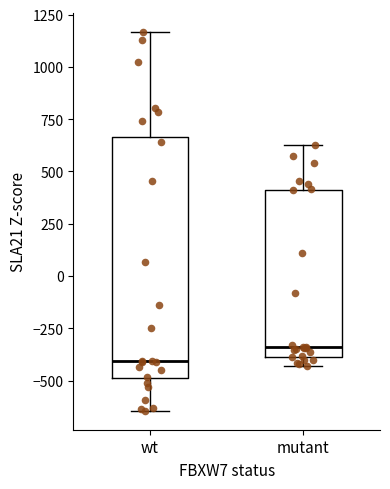

Where does the lower whisker of the box for wt end on the y-axis? The values are not printed on the chart, so give them approximately, as read against the axis.

-650